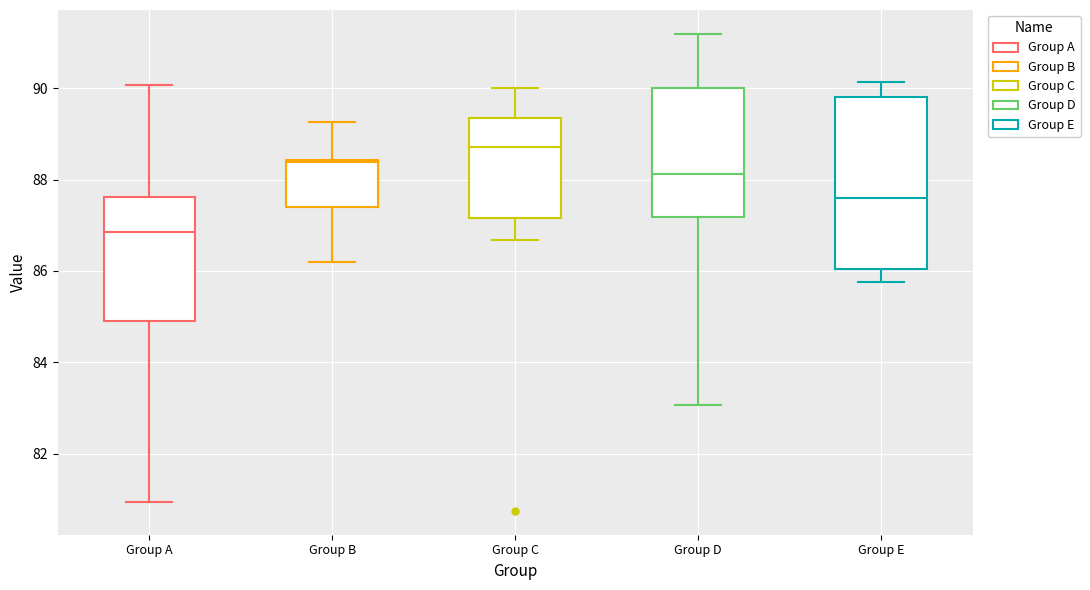

Where does the lower whisker of the box for Group A end on the y-axis? The values are not printed on the chart, so give them approximately, as read against the axis.

81.0